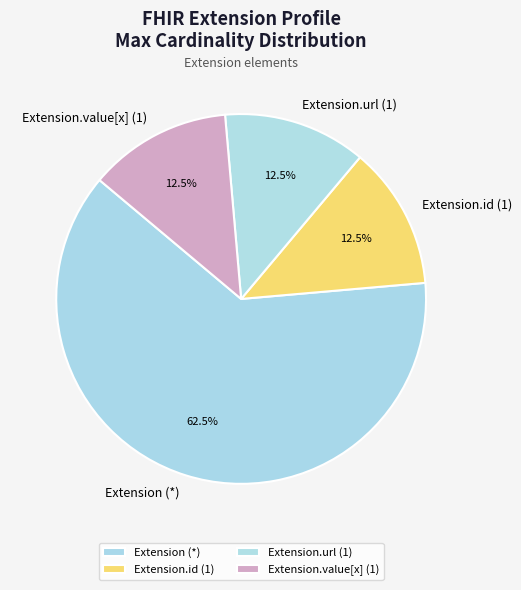

How many segments does this pie chart have?

4